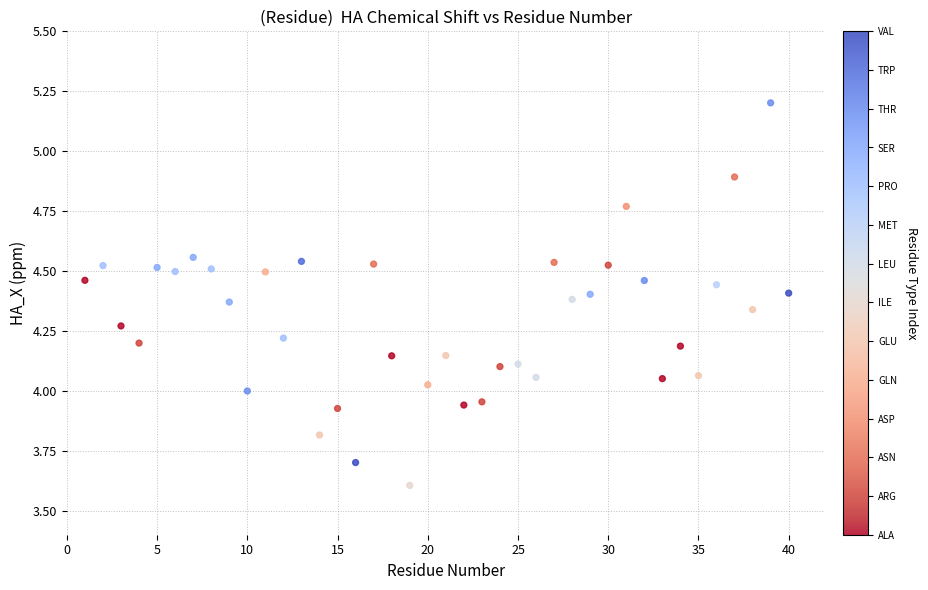

What is the range of Y values (max minus min)?

1.6